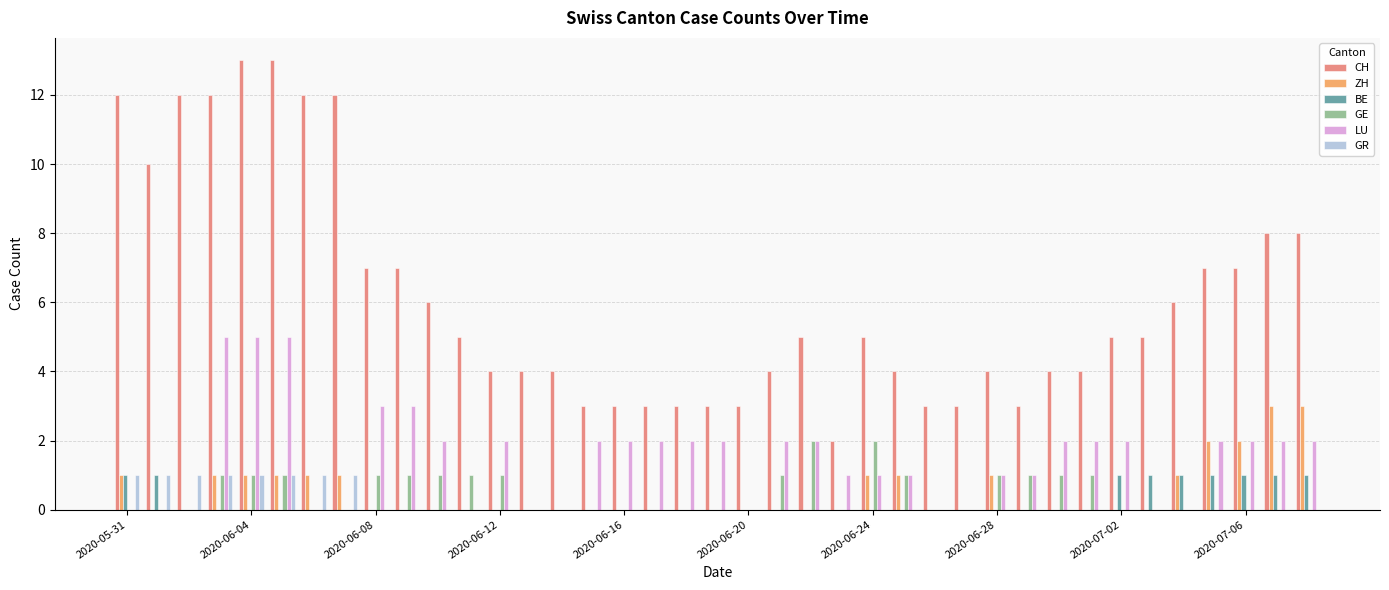

What is the sum of all LU values?

58